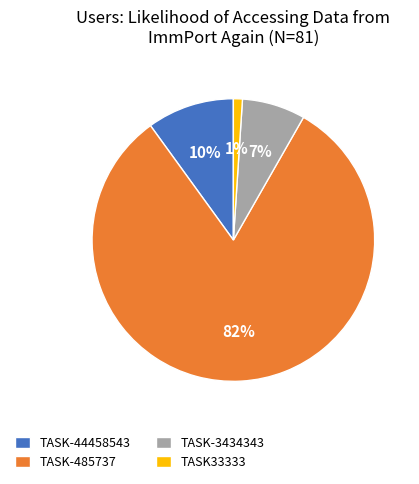

To the nearest percent, what is the combined percentage of TASK-44458543 and TASK-485737?

92%